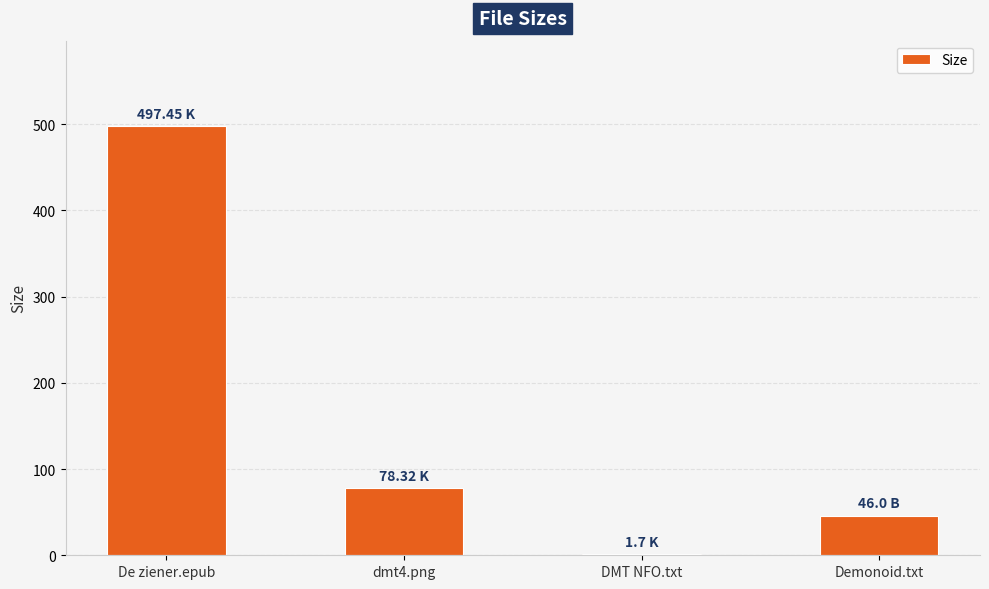

What is the average value?

155.9